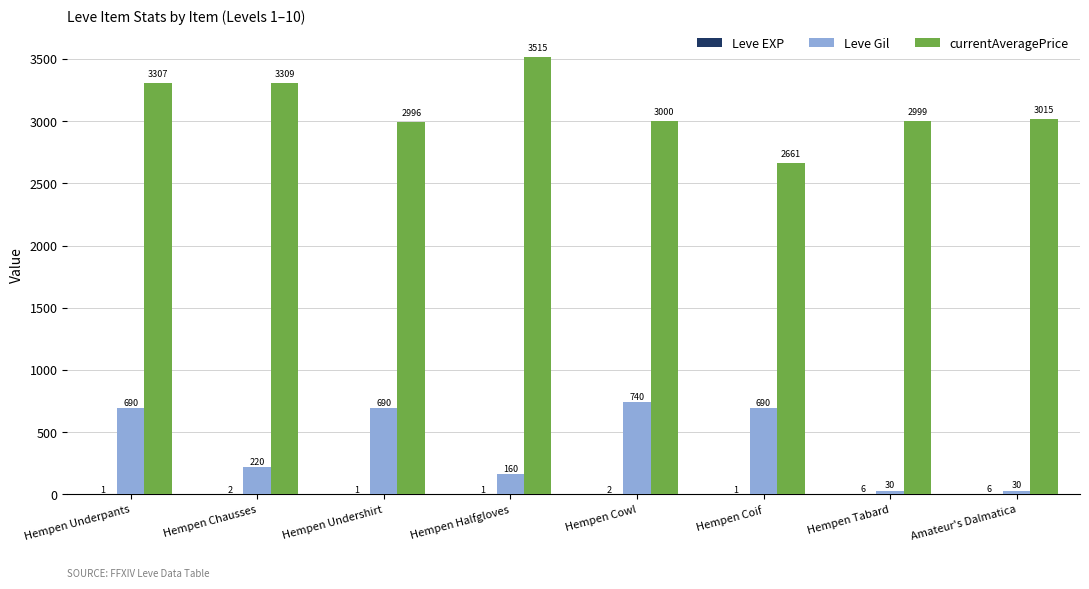

What is the total value across all series at Hempen Chausses?

3531